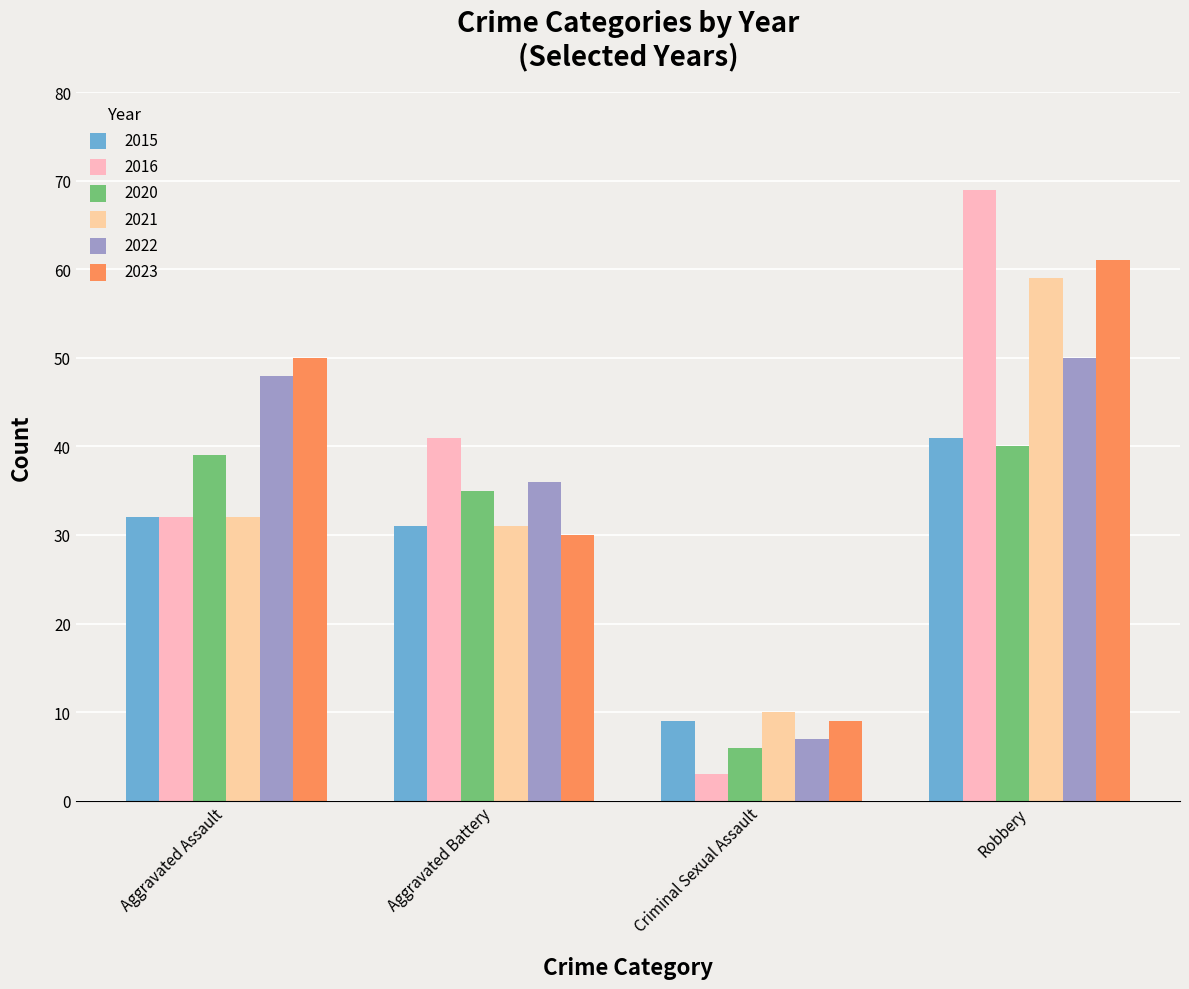

What are all the series names shown in the legend?

2015, 2016, 2020, 2021, 2022, 2023